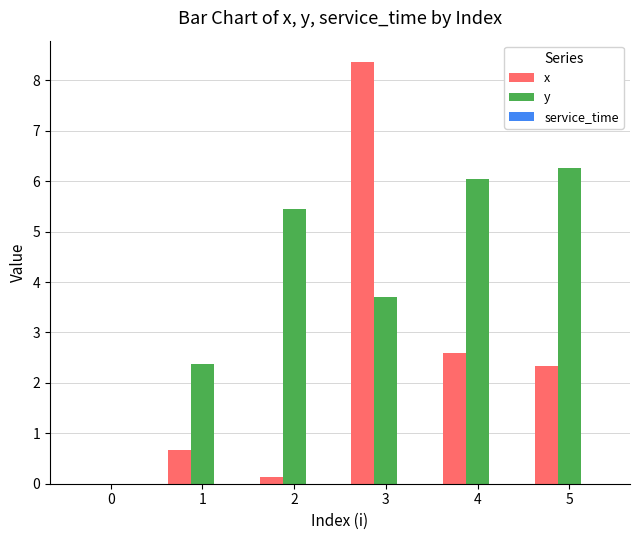

How many groups of bars are there?

6